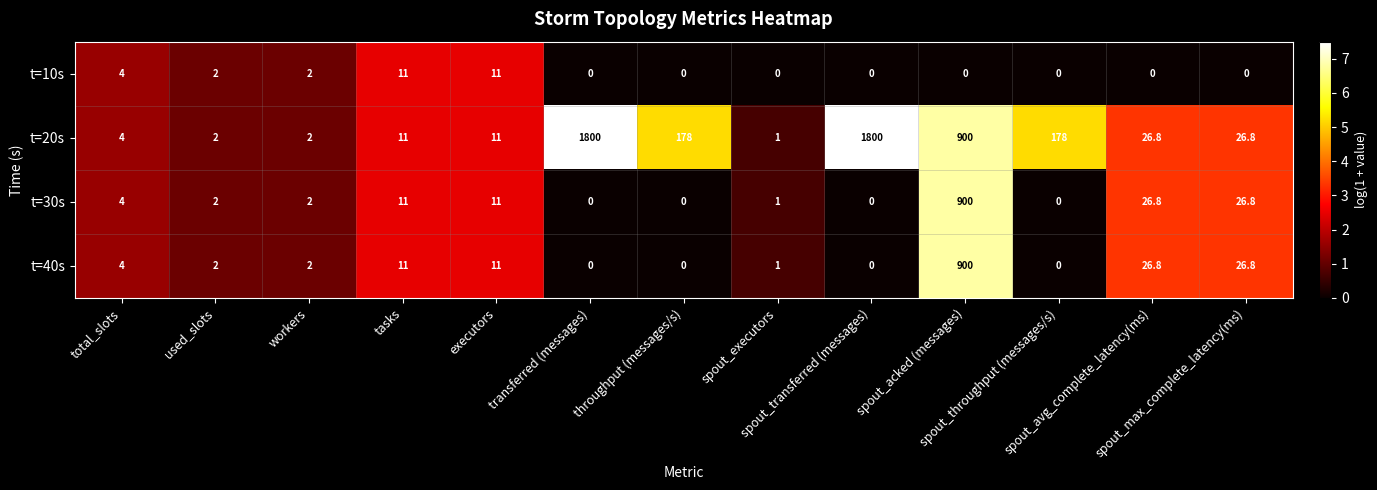

Between executors and spout_throughput (messages/s), which series saw the biggest shift?

t=20s